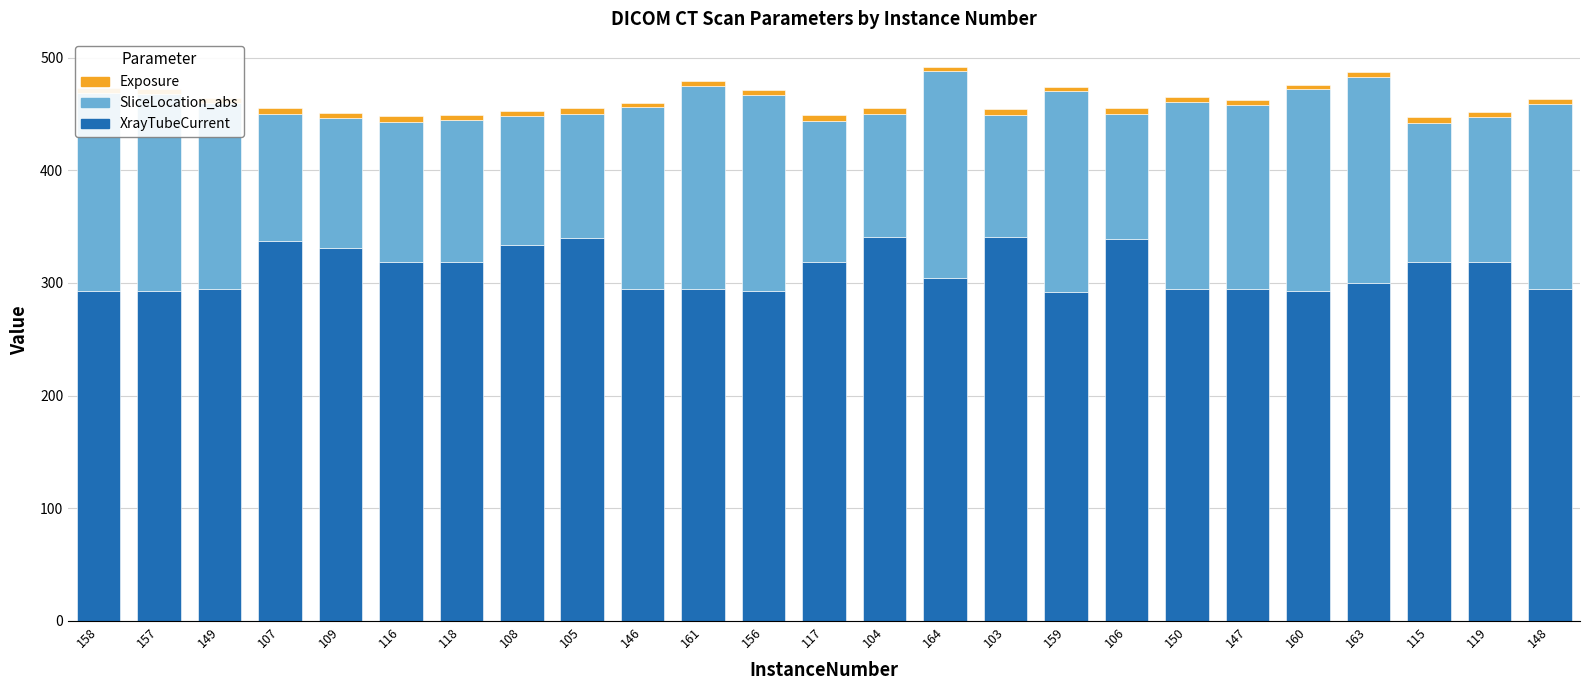

What are all the series names shown in the legend?

XrayTubeCurrent, SliceLocation_abs, Exposure